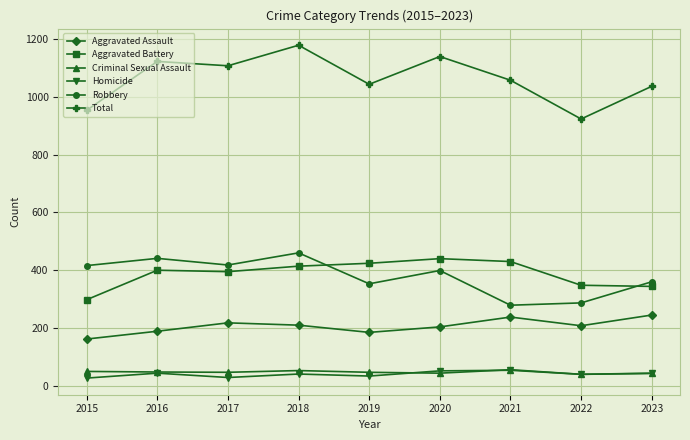

What is the difference between the maximum and minimum values in the Aggravated Assault series?

83